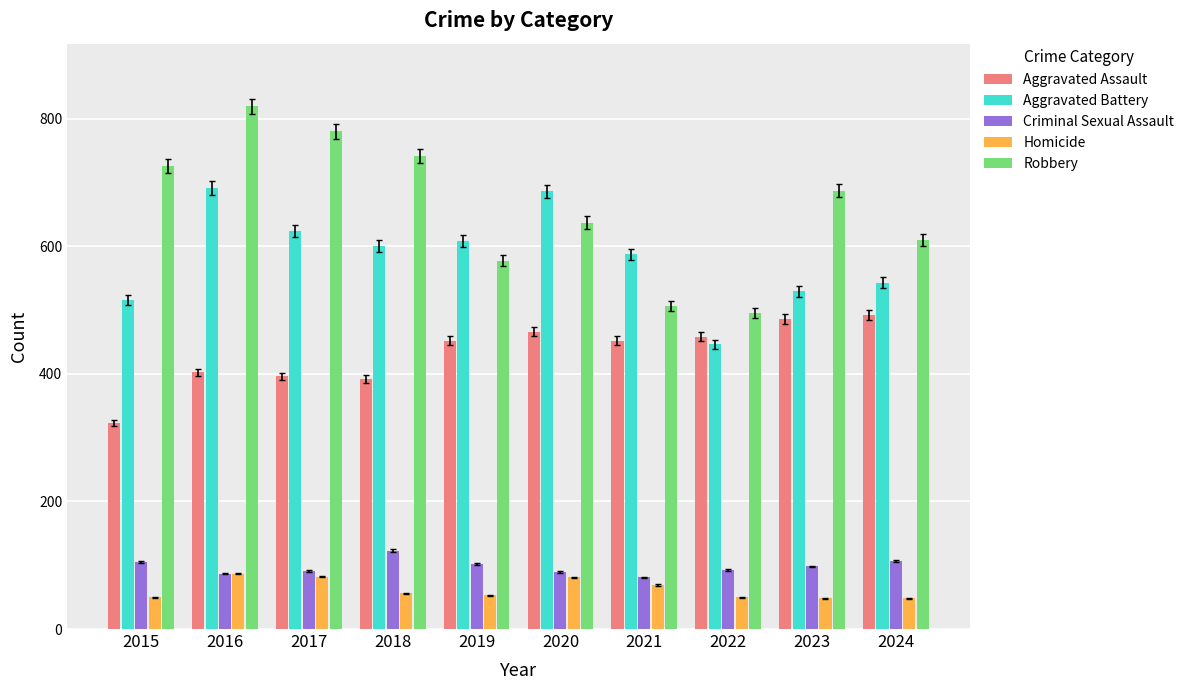

What is the value of the Criminal Sexual Assault bar at the 8th from the left?

93